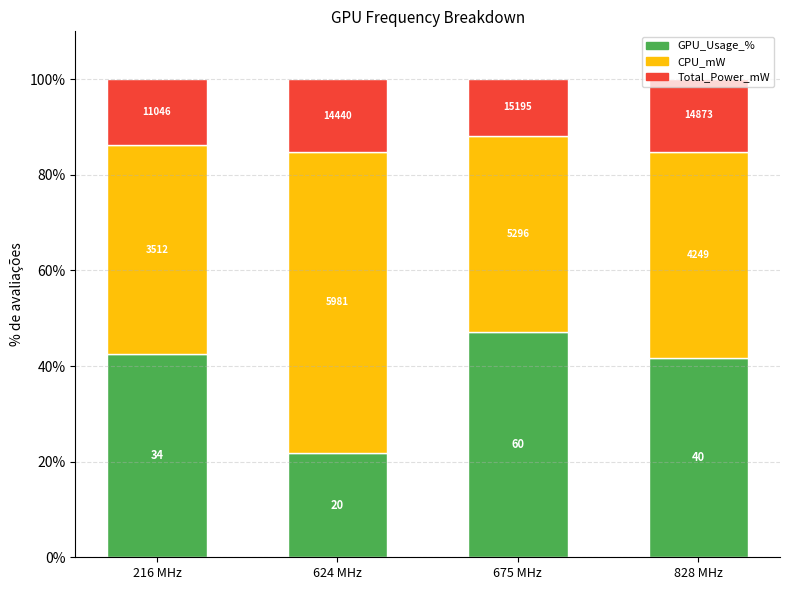

The value of Total_Power_mW at 675 MHz is 20.6. True or false?

False